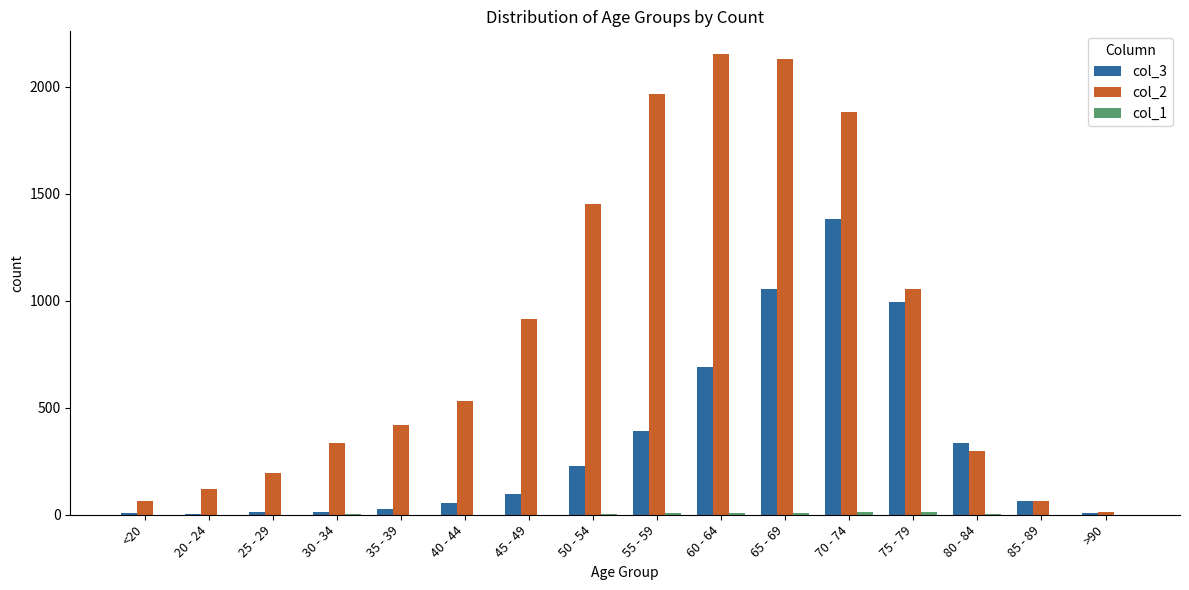

The col_2 series shows 782 at 65 - 69. True or false?

False